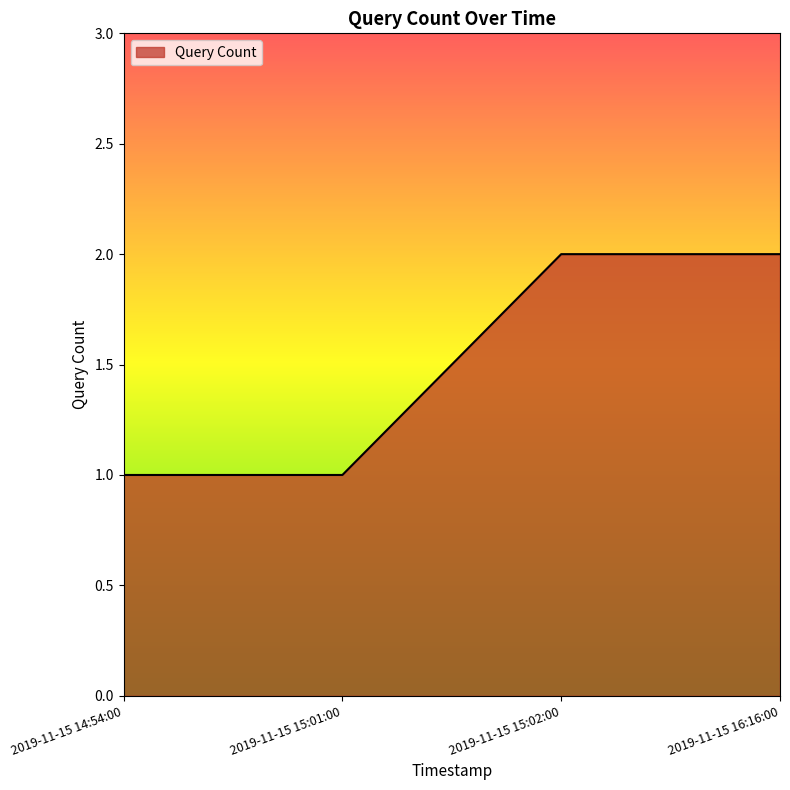

Between 2019-11-15 14:54:00 and 2019-11-15 15:02:00, which is larger?

2019-11-15 15:02:00